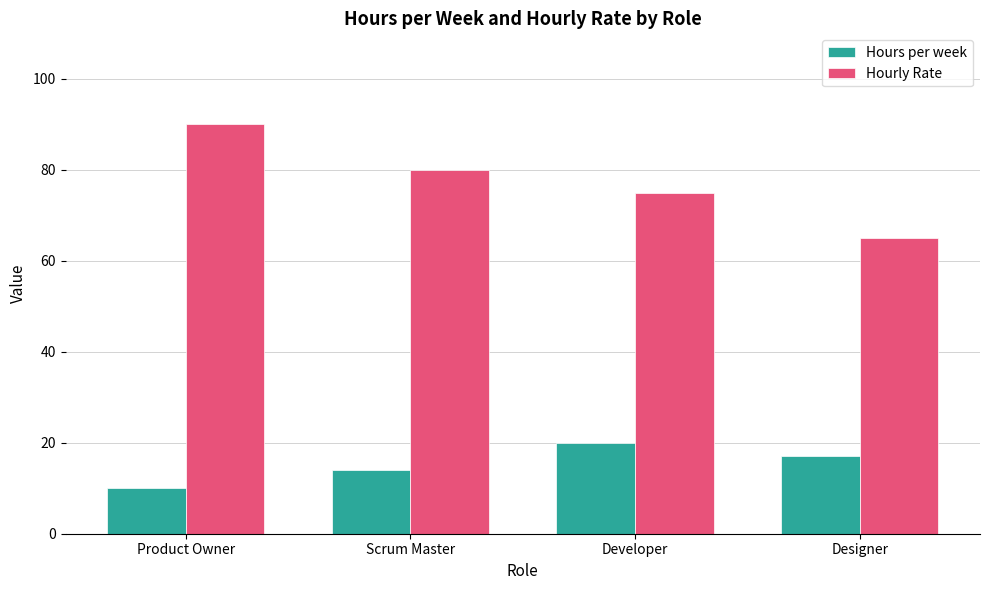

What is the label of the 3rd bar from the right?

Scrum Master